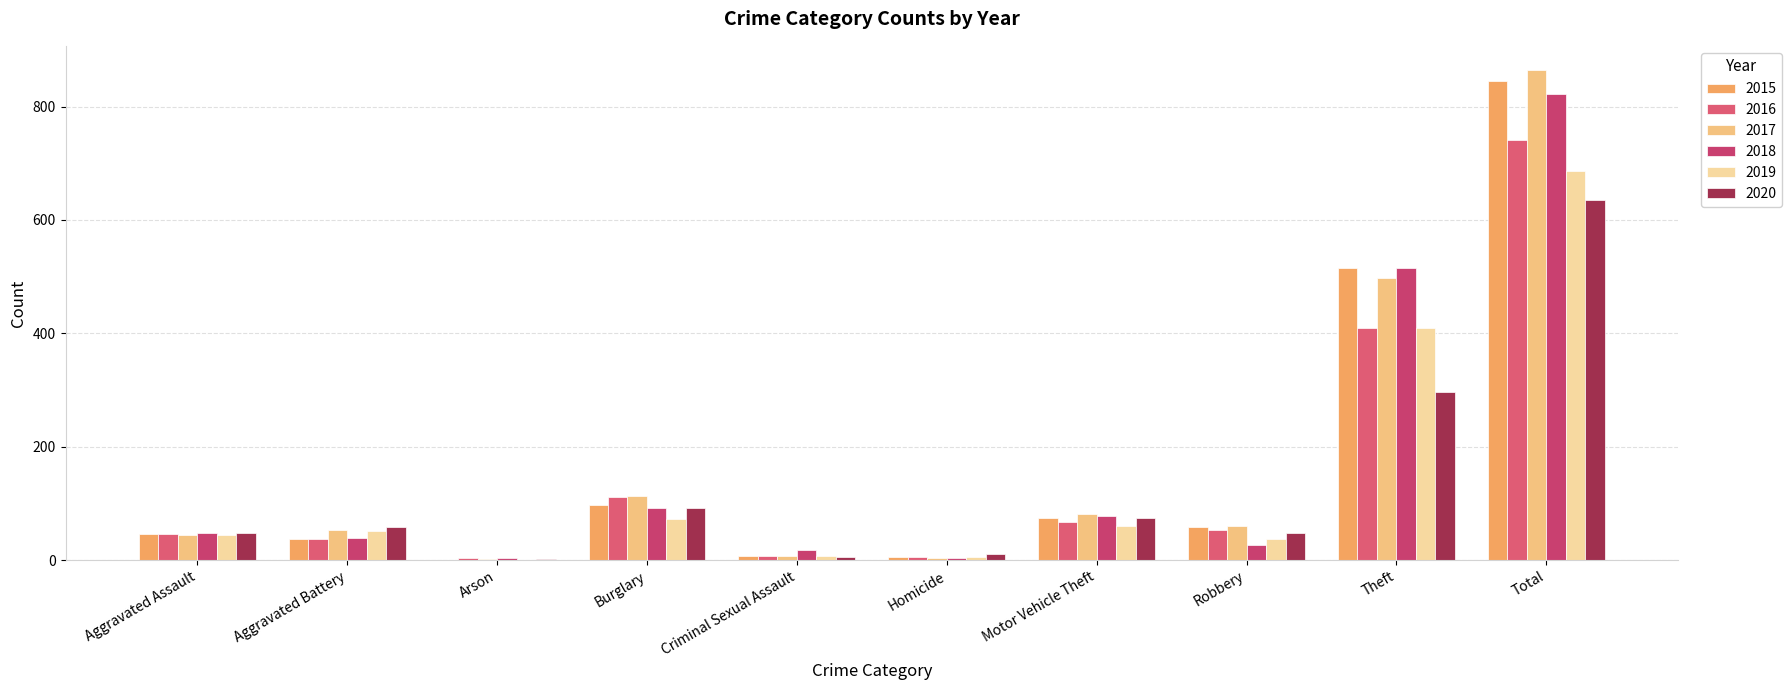

Between Aggravated Assault and Total, which is larger?

Total